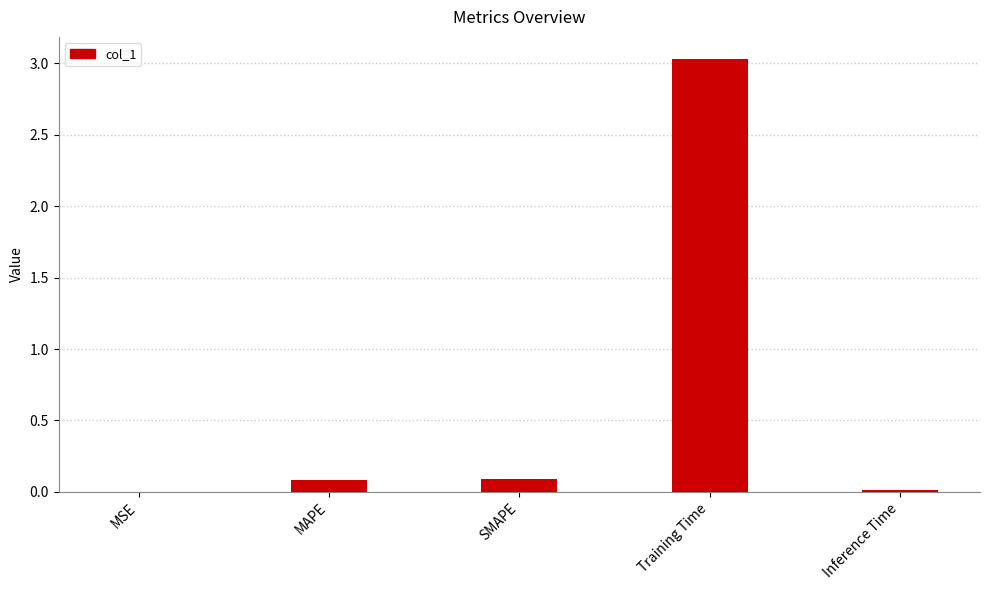

Is it true that the value at SMAPE is 0.1?

True